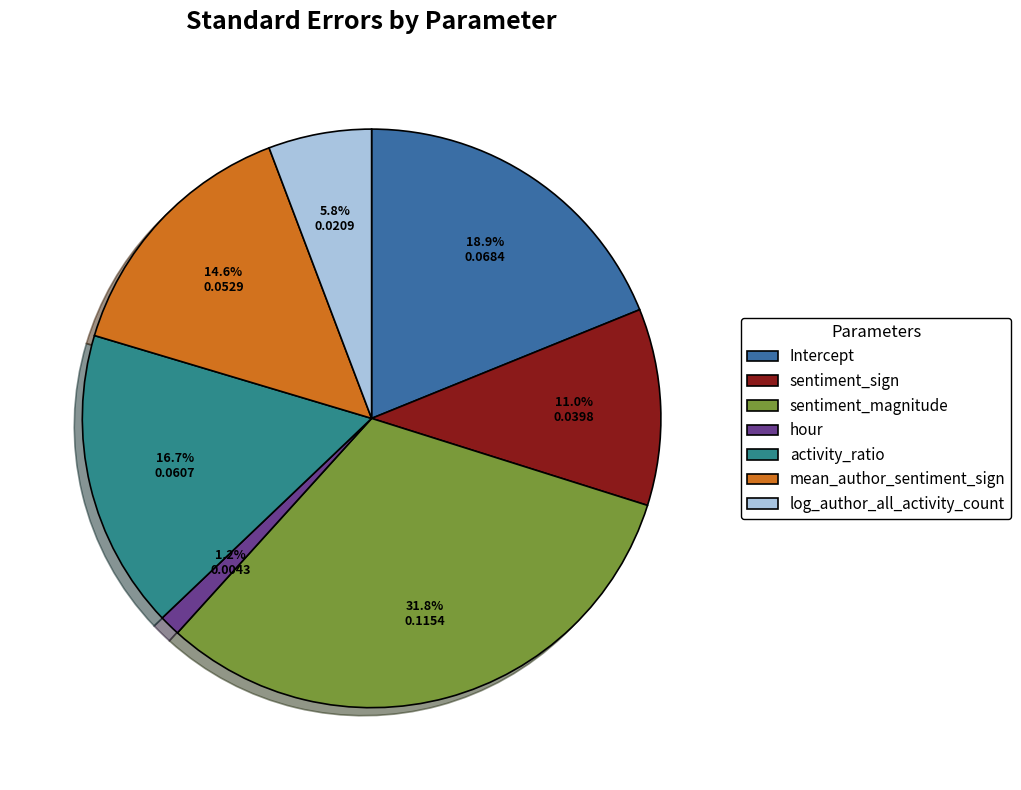

Between sentiment_magnitude and sentiment_sign, which is larger?

sentiment_magnitude